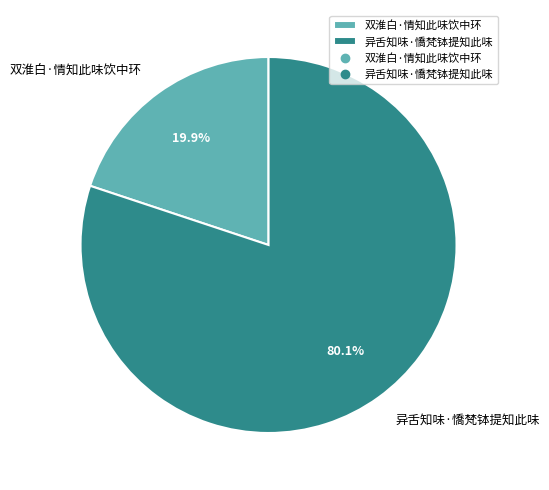

How many segments does this pie chart have?

2